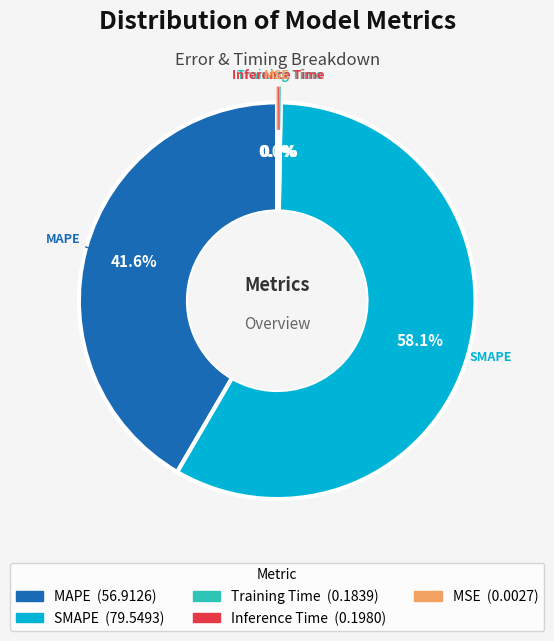

Does any single category account for the majority?

Yes